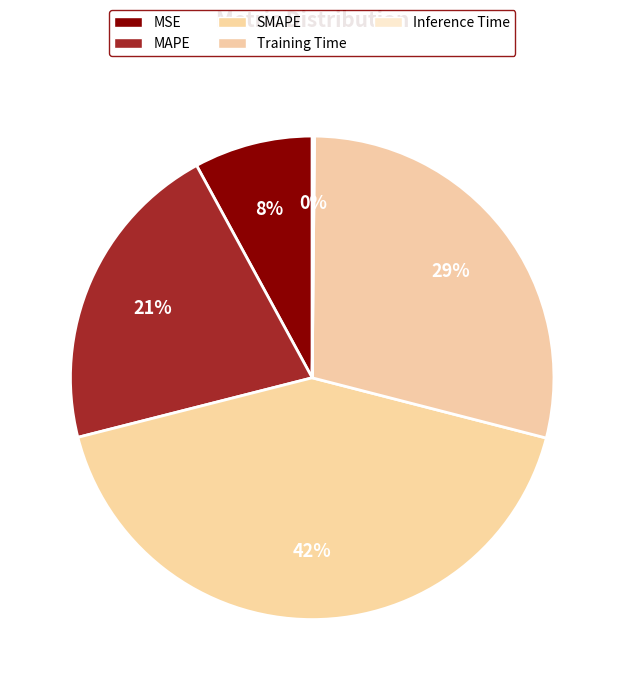

Rank the categories by value from highest to lowest.

SMAPE, Training Time, MAPE, MSE, Inference Time